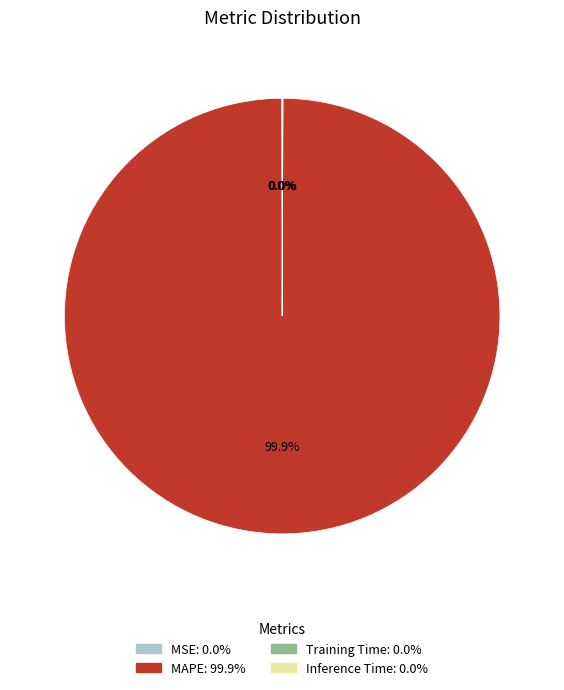

Which slice is the largest?

MAPE